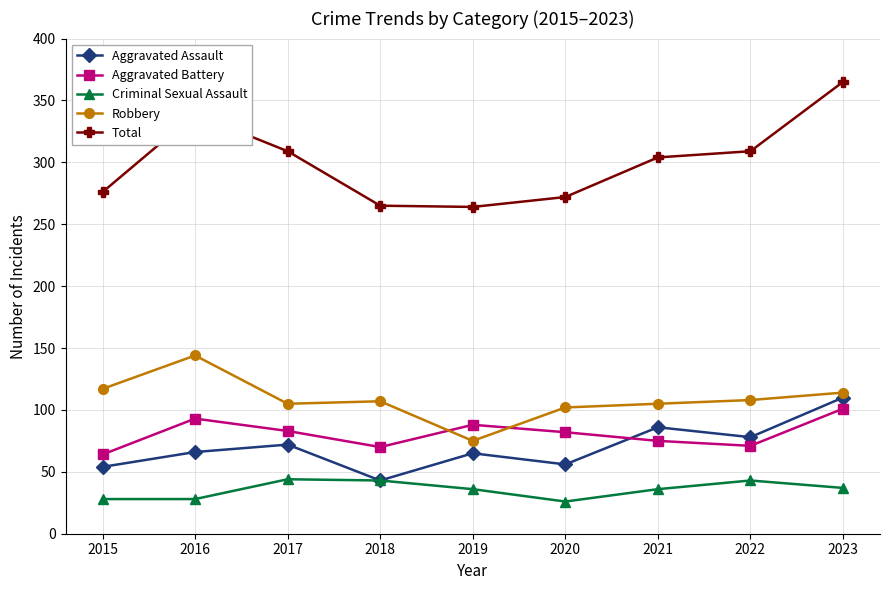

How many lines are shown in the chart?

5